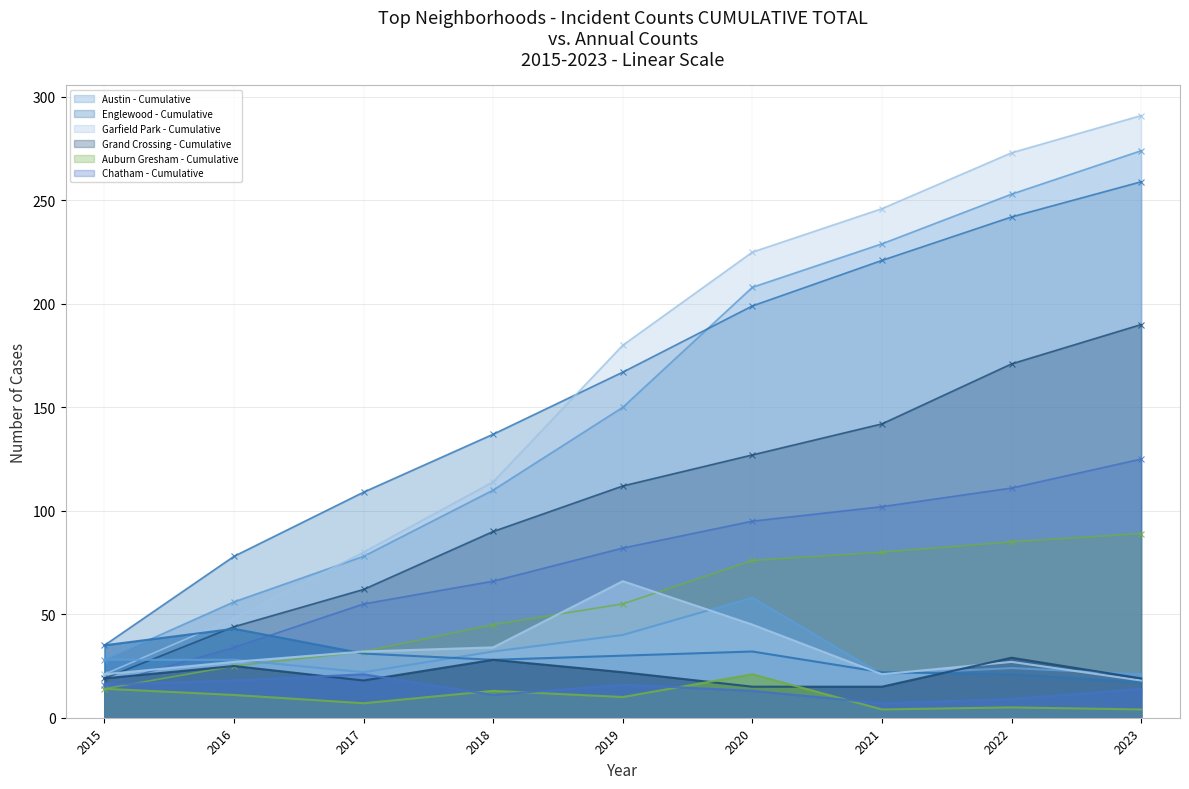

List the series in order of their peak value, lowest first.

Auburn Gresham, Chatham, Grand Crossing, Englewood, Austin, Garfield Park